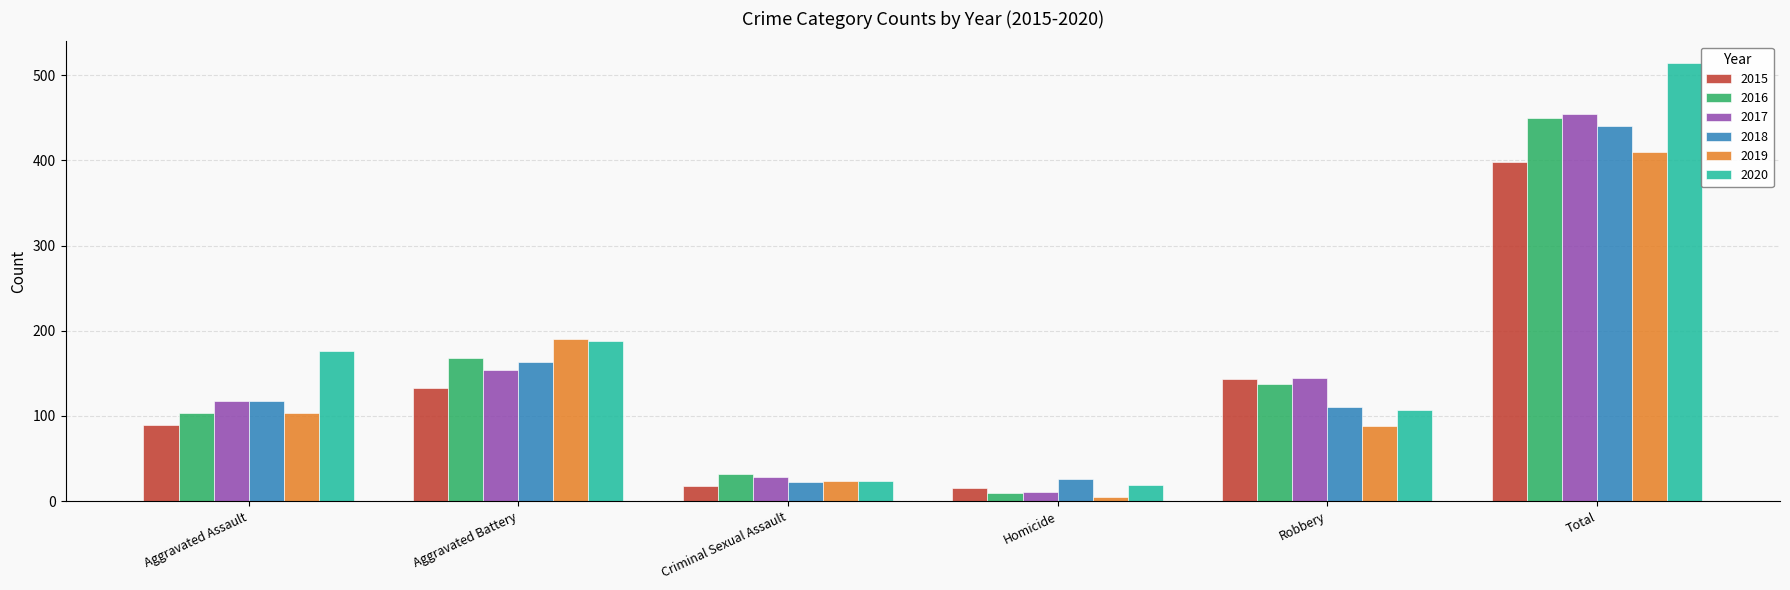

How many data points does each series have?

6